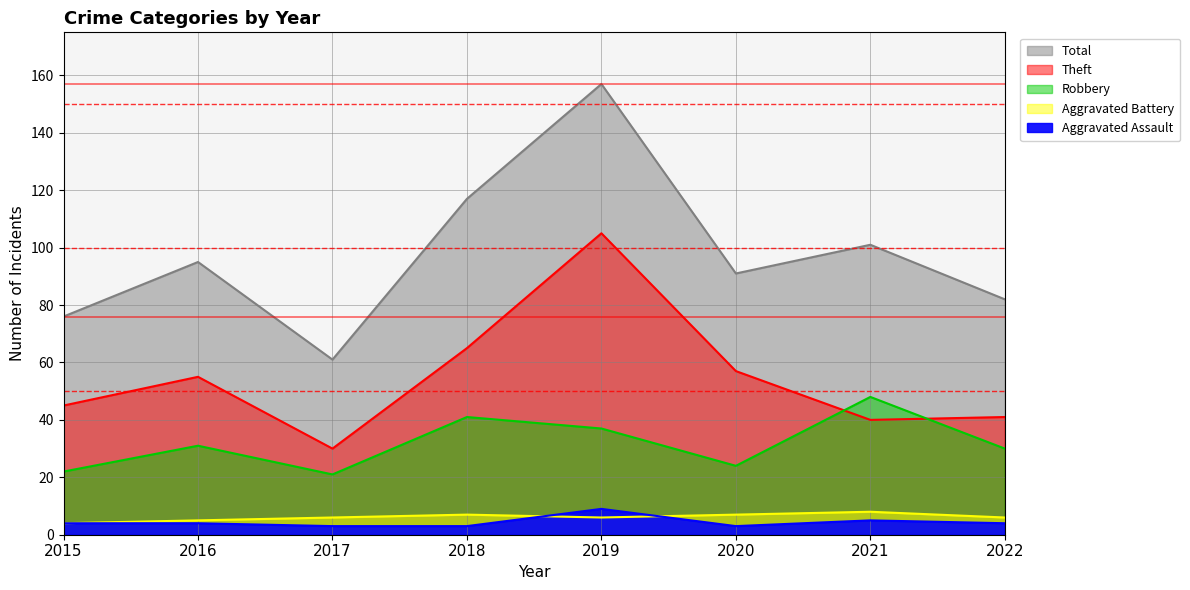

Where is Theft nearest to the value 67?

2018